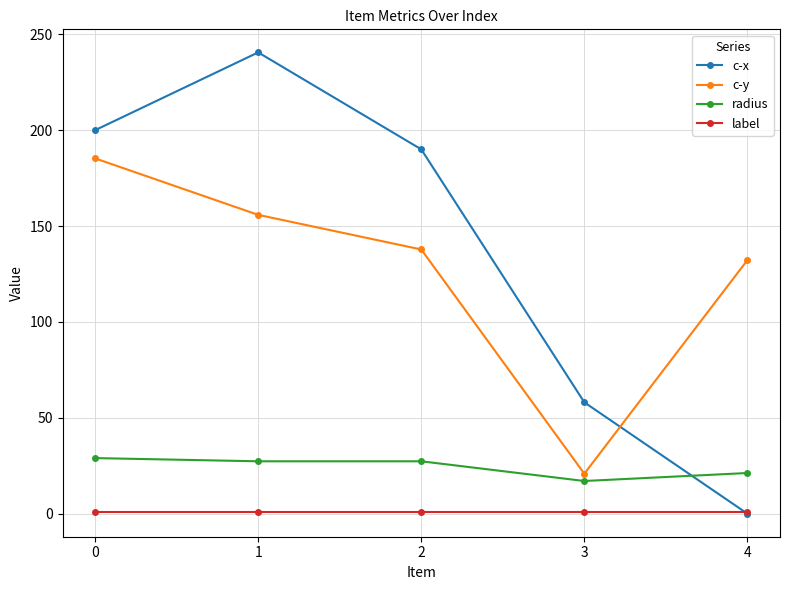

What is the value of the label point at the 3rd from the left?

1.0